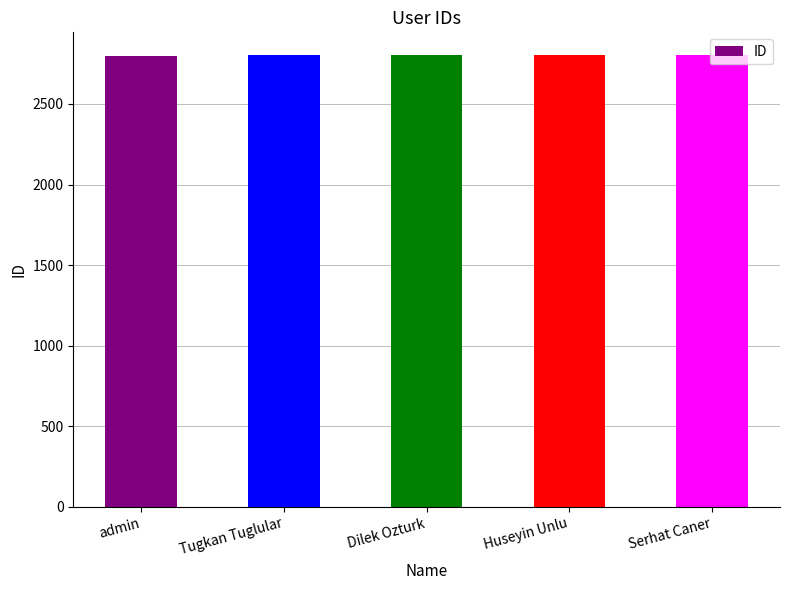

What is the minimum value shown in the chart?

2800